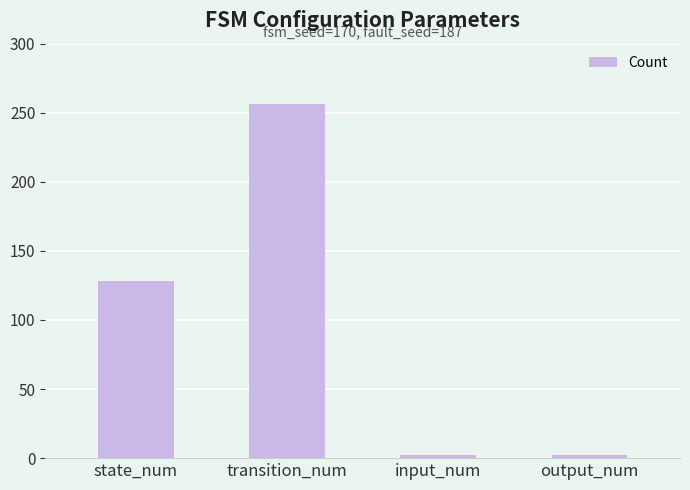

What is the minimum value shown in the chart?

2